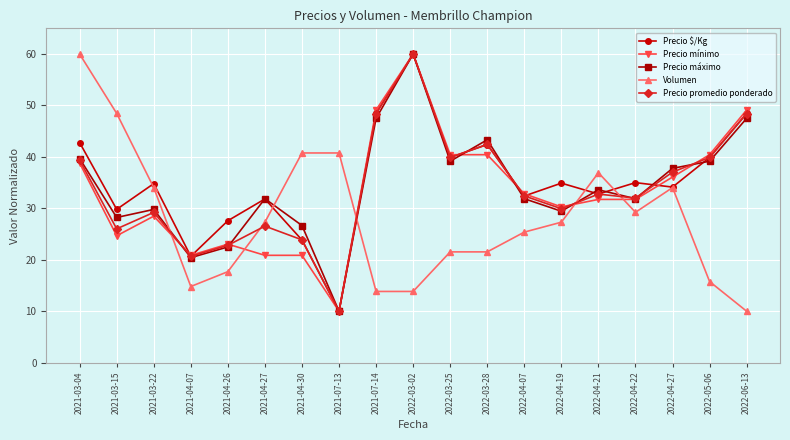

What is the difference between the highest and lowest values at 2021-07-14?

35.3